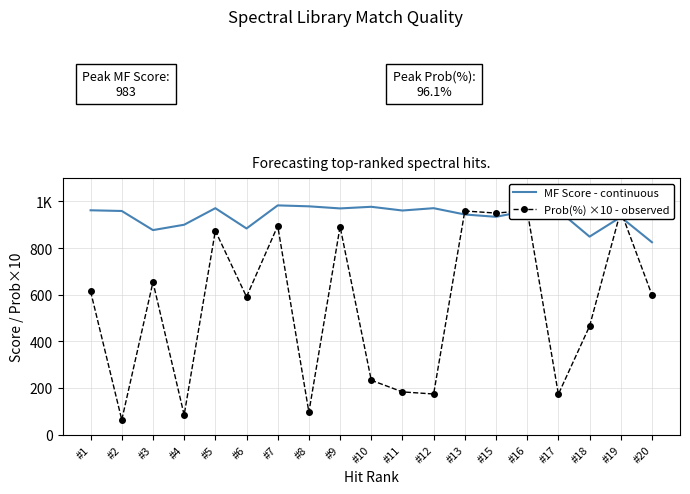

Where is the first local minimum for MF Score - continuous?

#3